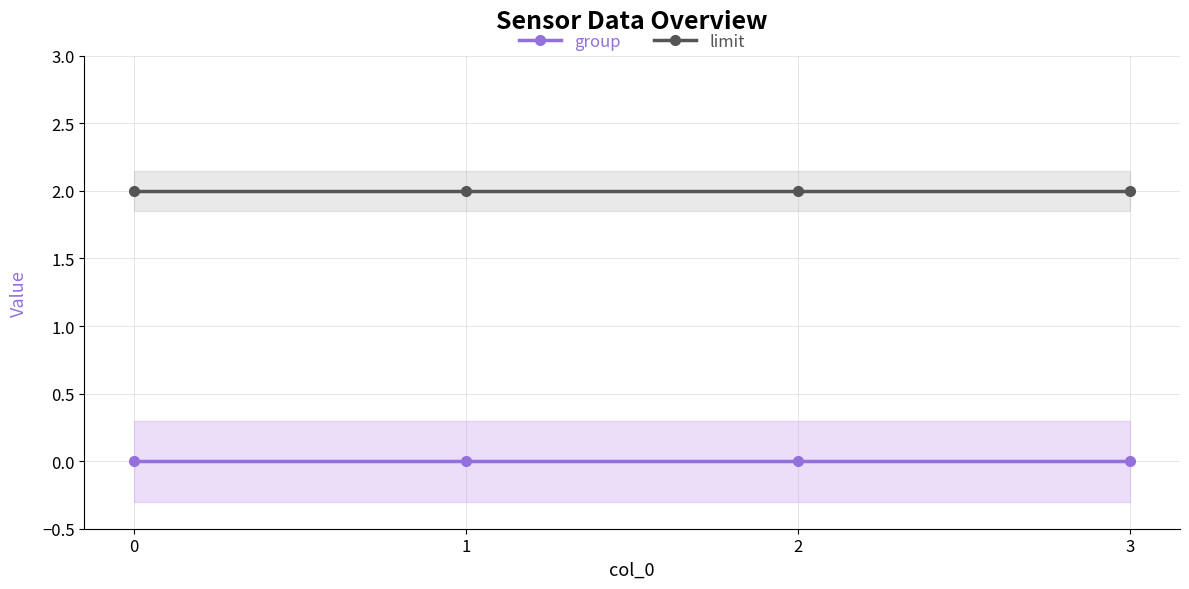

Between 1 and 2, which is larger?

1